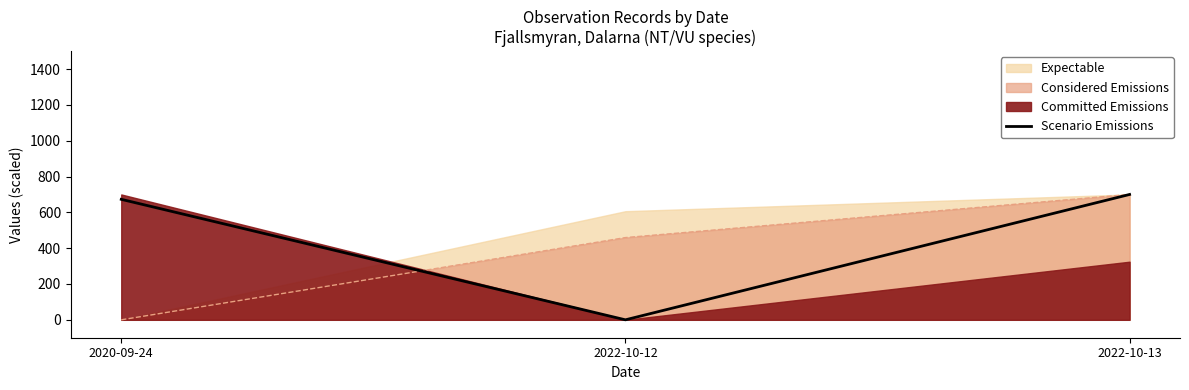

What value does the data have at 2022-10-13?

700.0